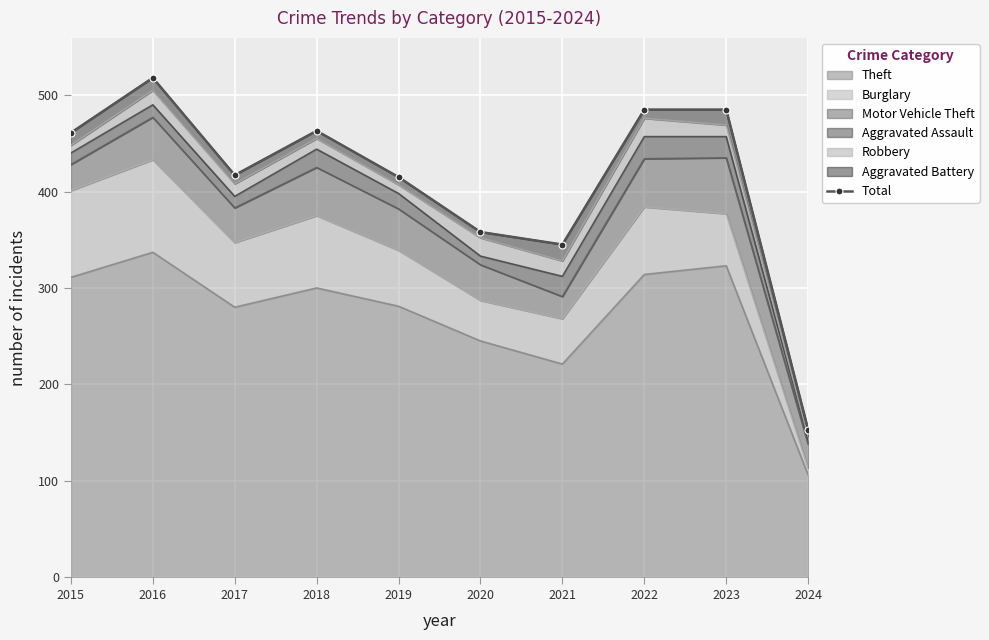

What is the change in value from 2015 to 2016?

+57